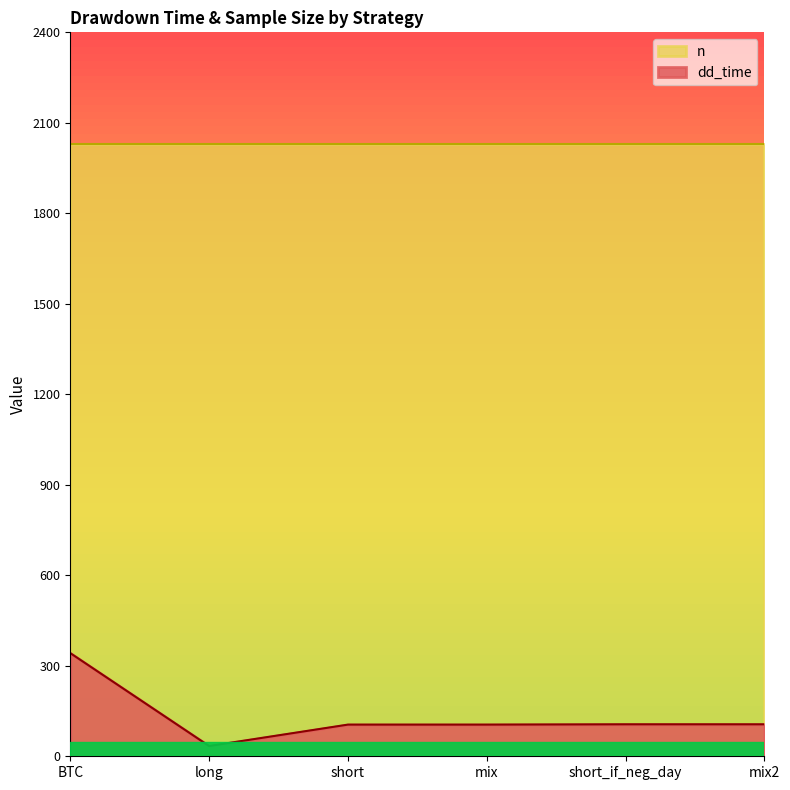

List the labels in order of value, largest first.

BTC, short_if_neg_day, mix2, short, mix, long